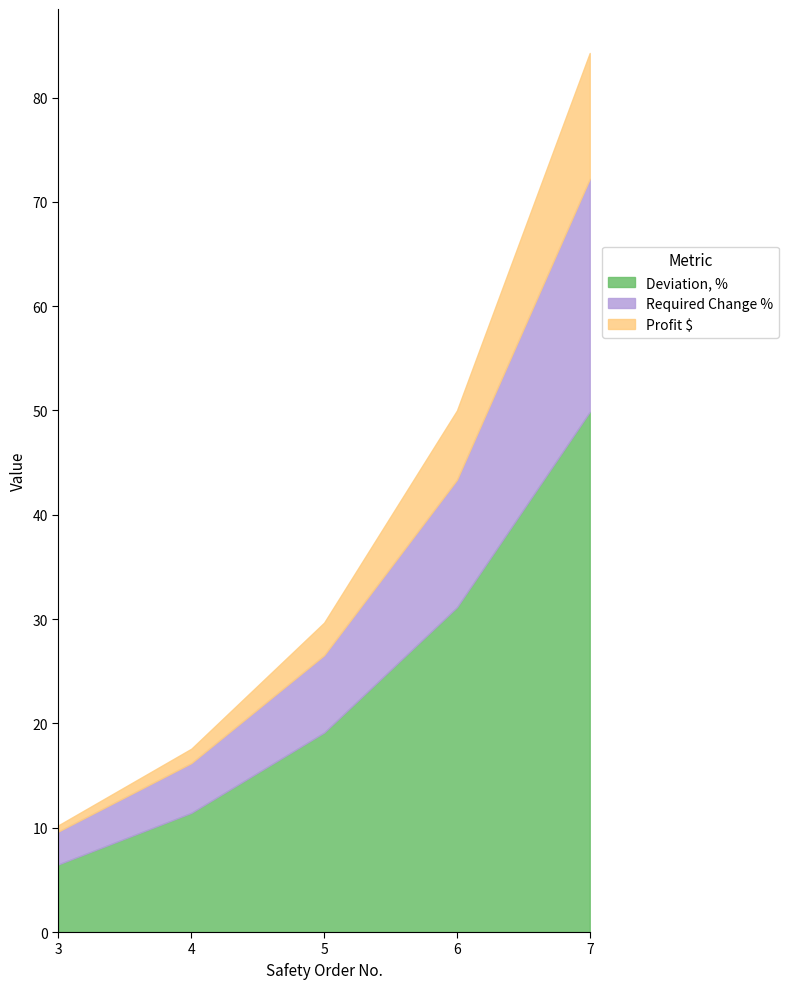

What is the total value across all series at 6?

50.0